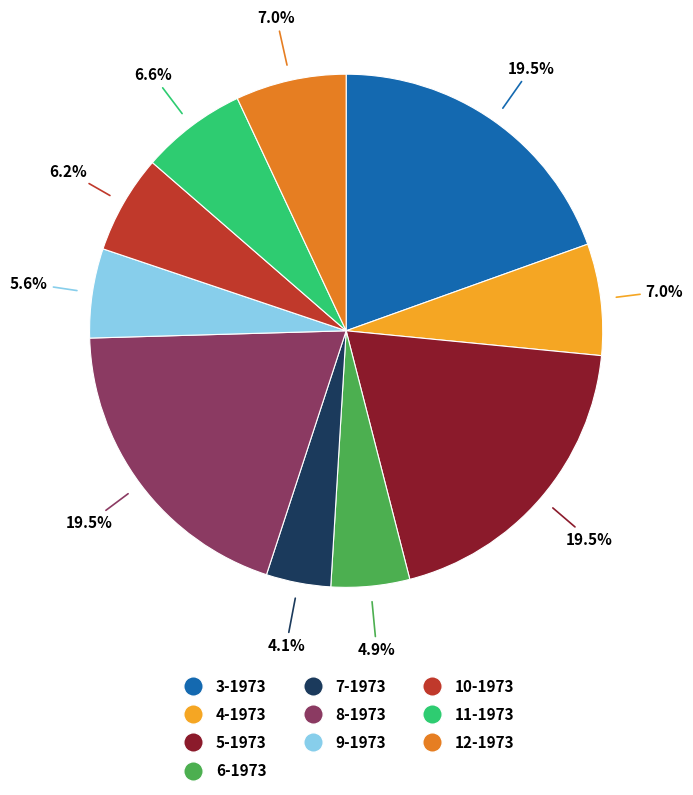

Which category has the smallest portion of the pie?

7-1973